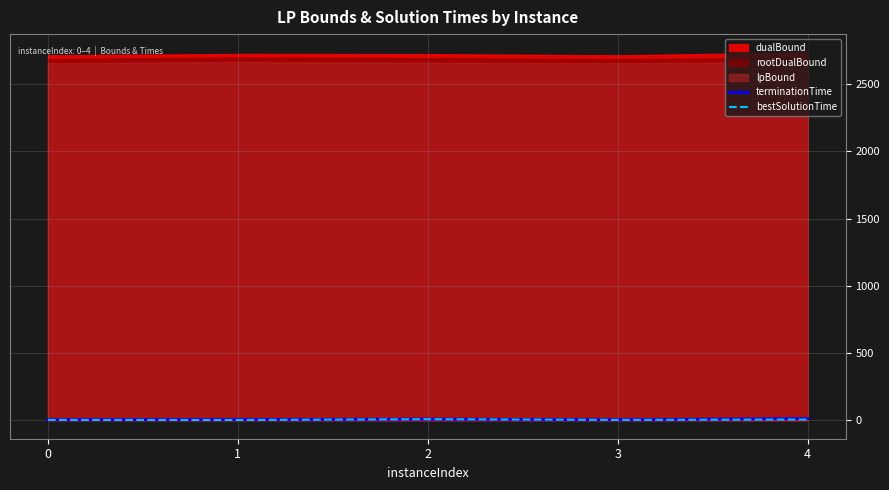

True or false: terminationTime and bestSolutionTime intersect in this chart.

False